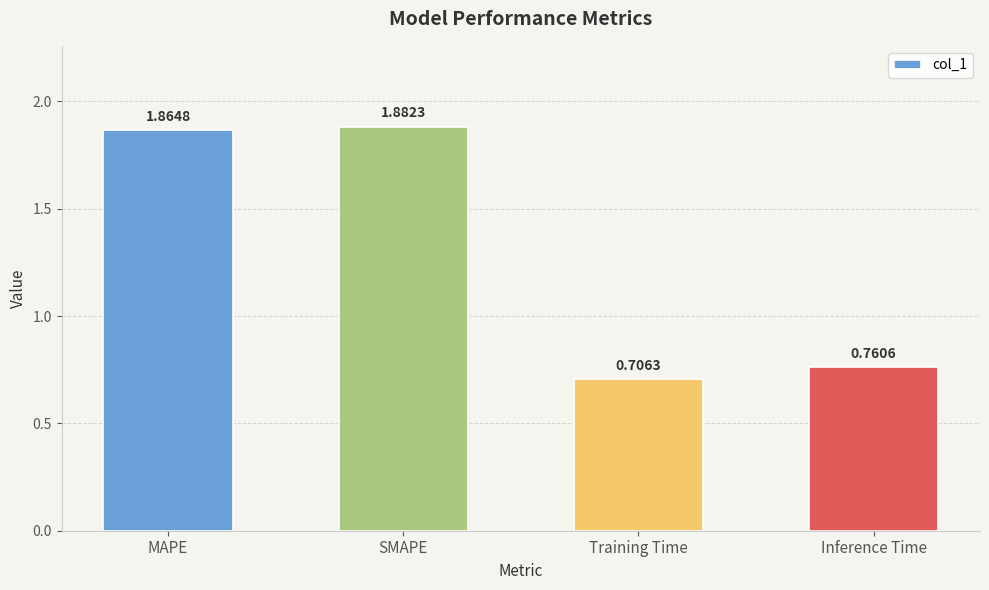

Between SMAPE and MAPE, which is larger?

SMAPE